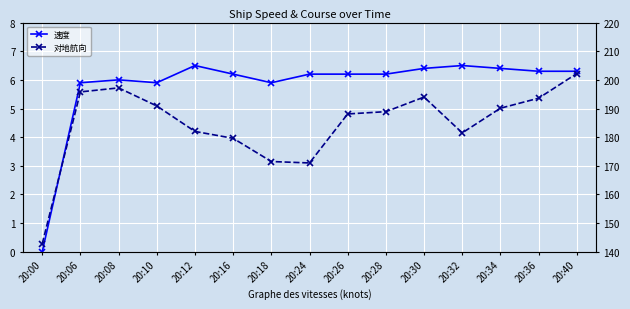

Between 20:10 and 20:36, which is larger?

20:36